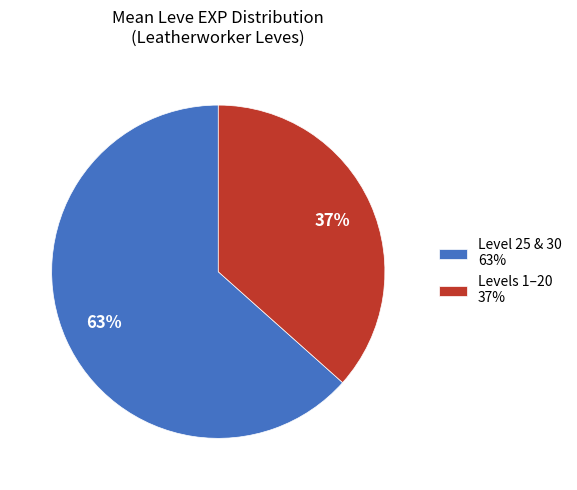

Do Level 25 & 30 63% and Levels 1–20 37% together represent more than half of the pie?

Yes